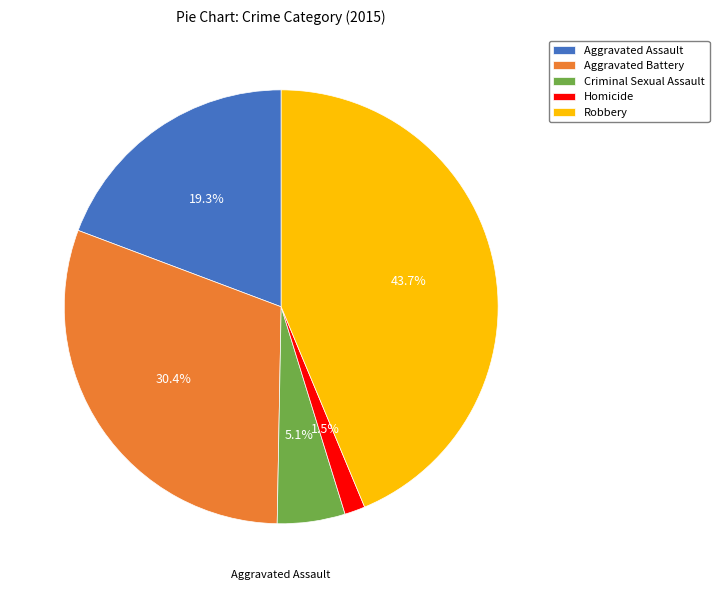

What is the ratio of the value at Criminal Sexual Assault to the value at Aggravated Battery?

0.2